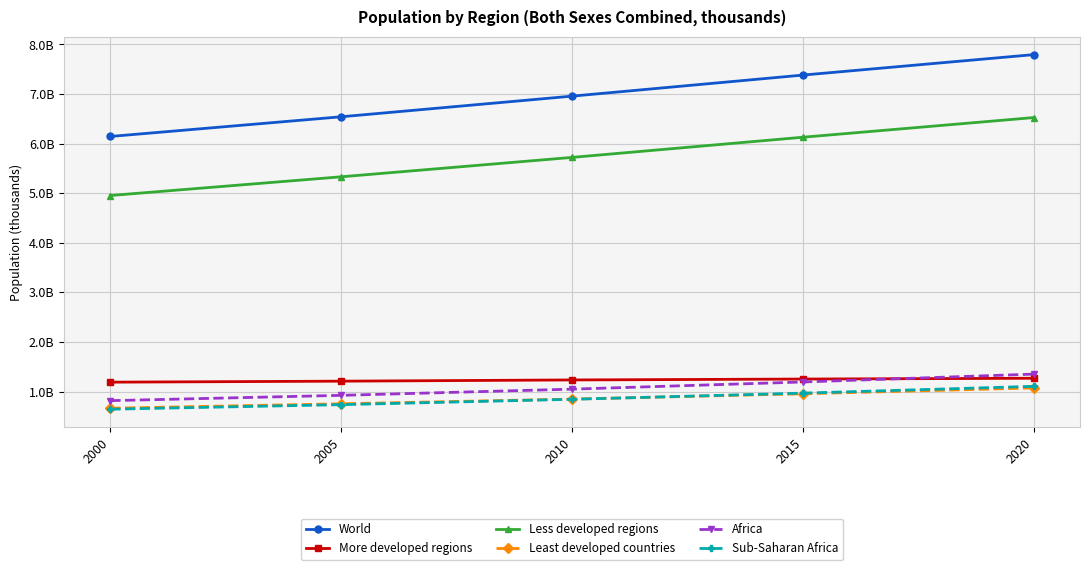

What are all the series names shown in the legend?

World, More developed regions, Less developed regions, Least developed countries, Africa, Sub-Saharan Africa